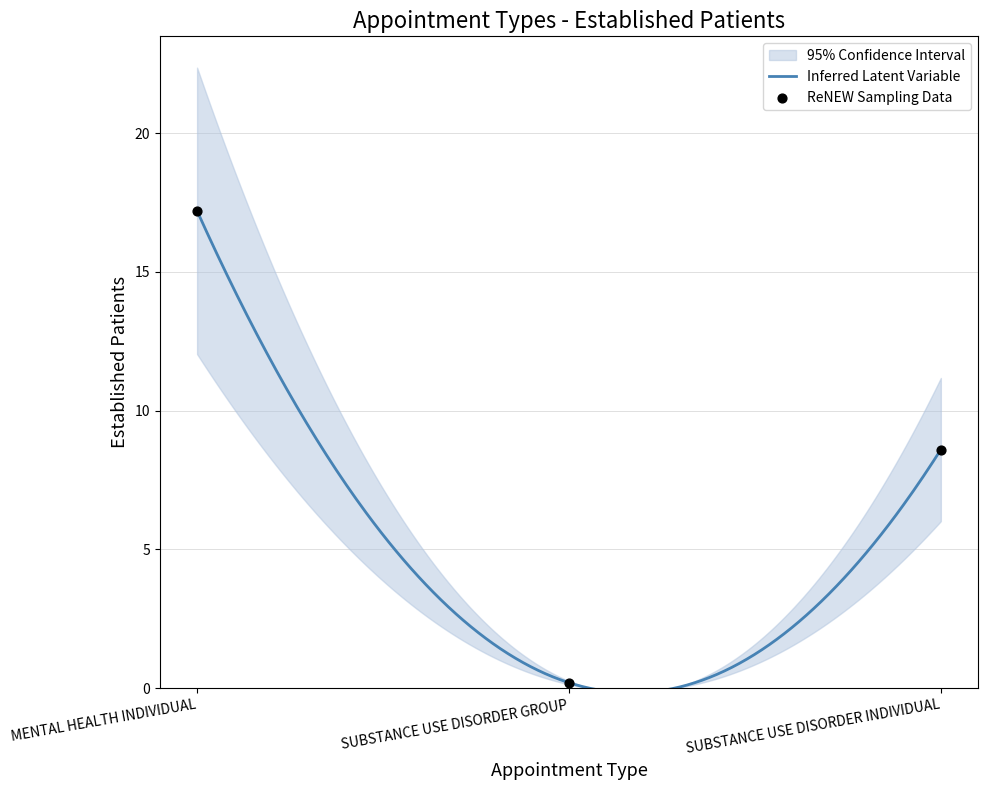

Which has a higher value, MENTAL HEALTH INDIVIDUAL or SUBSTANCE USE DISORDER INDIVIDUAL?

MENTAL HEALTH INDIVIDUAL